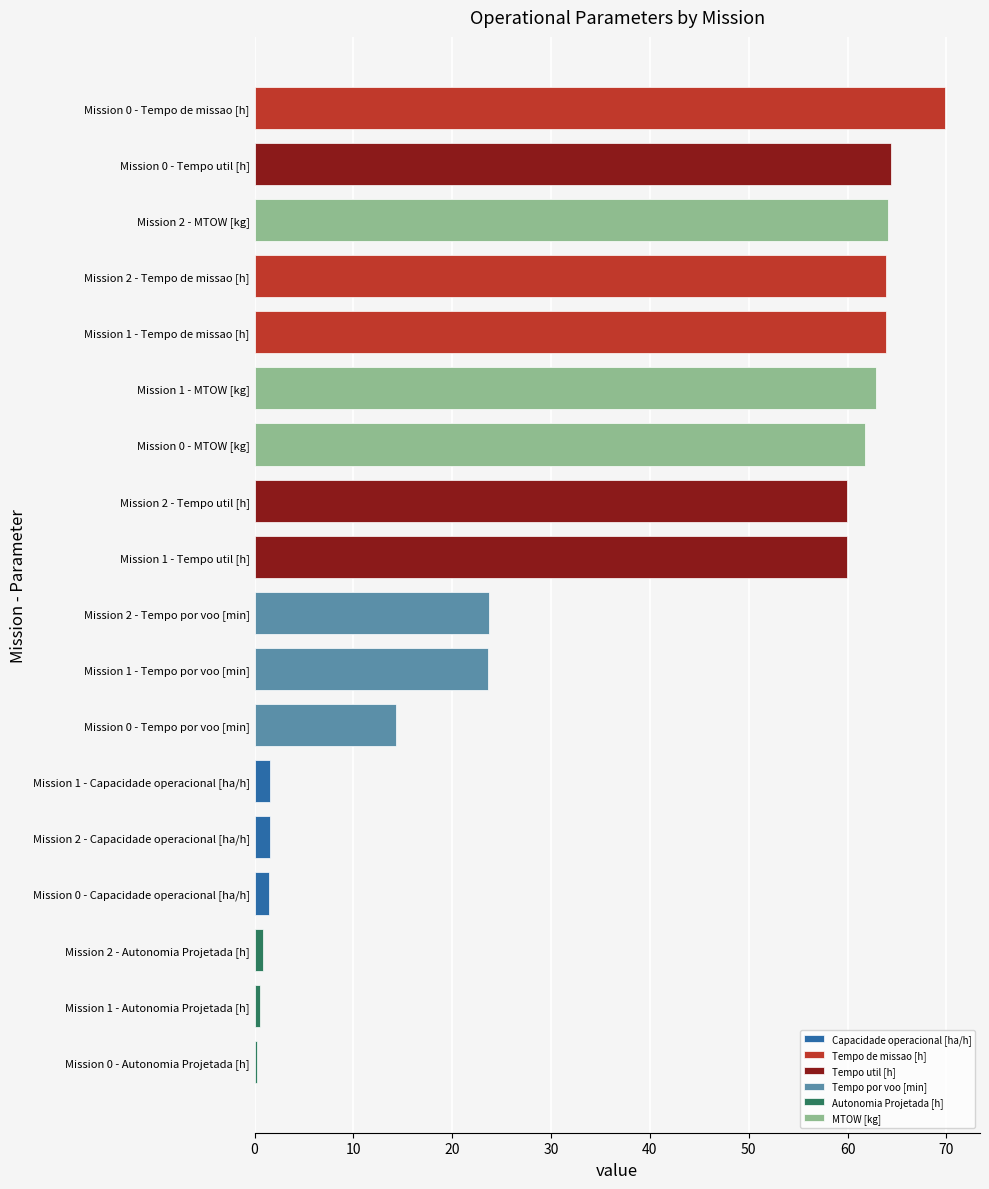

Between 1 and 2, which series saw the biggest shift?

MTOW [kg]